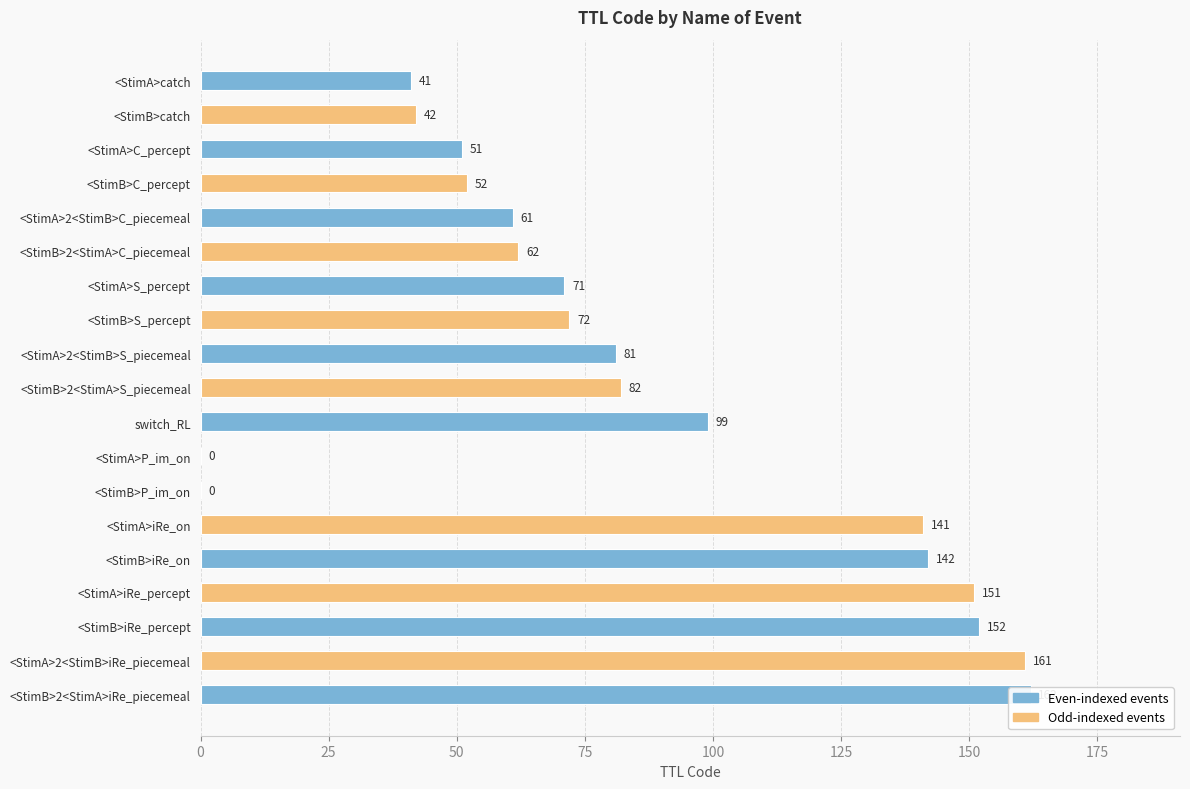

What is the change in value from <StimA>catch to <StimA>S_percept?

+30